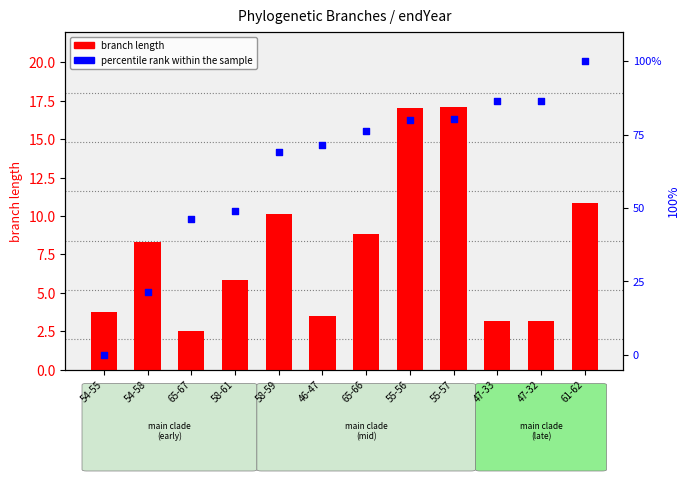

Which series has the widest spread of Y values?

percentile rank within the sample